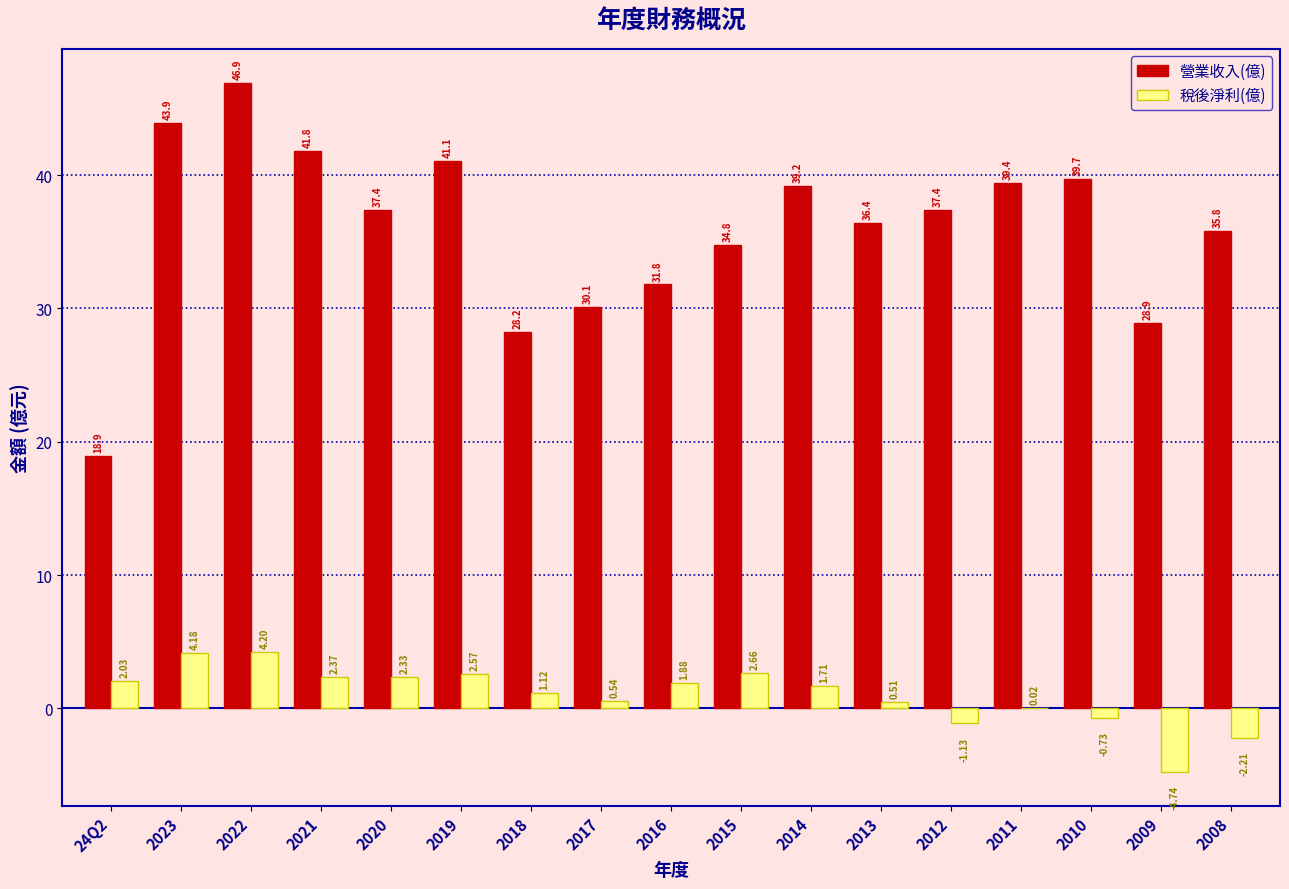

What is the sum of all 營業收入(億) values?

611.7